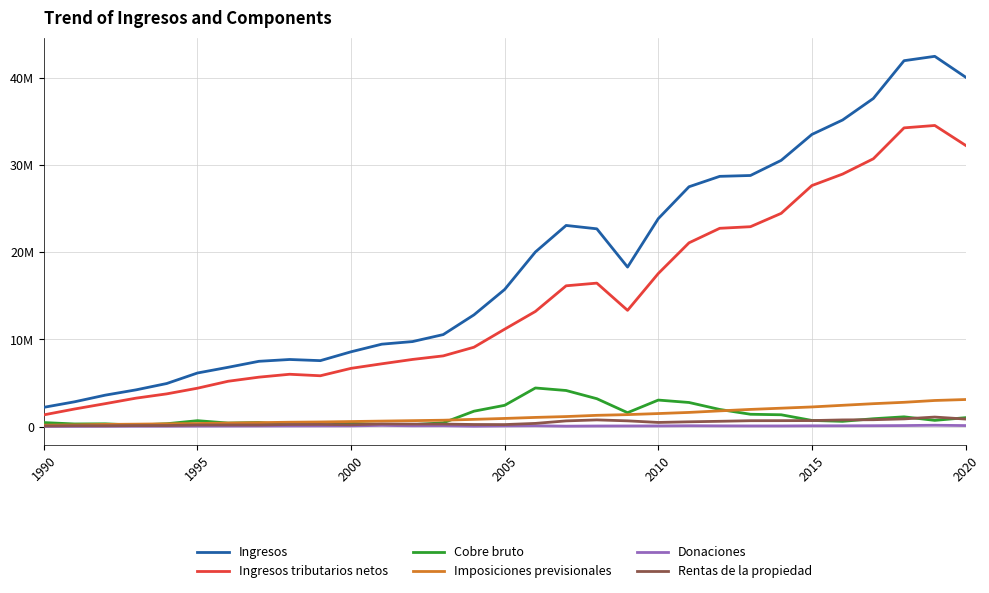

What is the greatest value displayed?

42520036